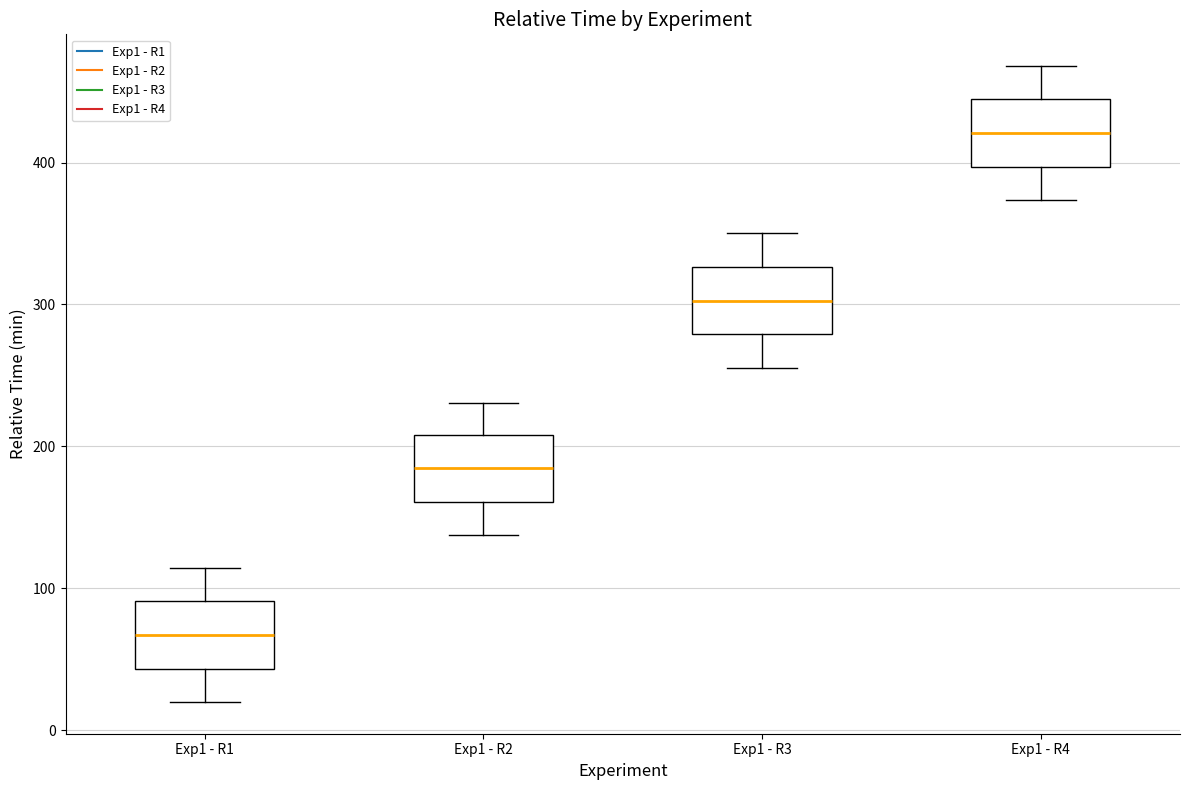

Reading left to right, read every box against the y-axis: the position of its median line, the range the box covers, and the ends of its whiskers. The values are not printed on the chart, so give them approximately, as read against the axis.

Exp1 - R1: median 70, box 40 to 90, whiskers 20 to 110
Exp1 - R2: median 180, box 160 to 210, whiskers 140 to 230
Exp1 - R3: median 300, box 280 to 330, whiskers 260 to 350
Exp1 - R4: median 420, box 400 to 440, whiskers 370 to 470